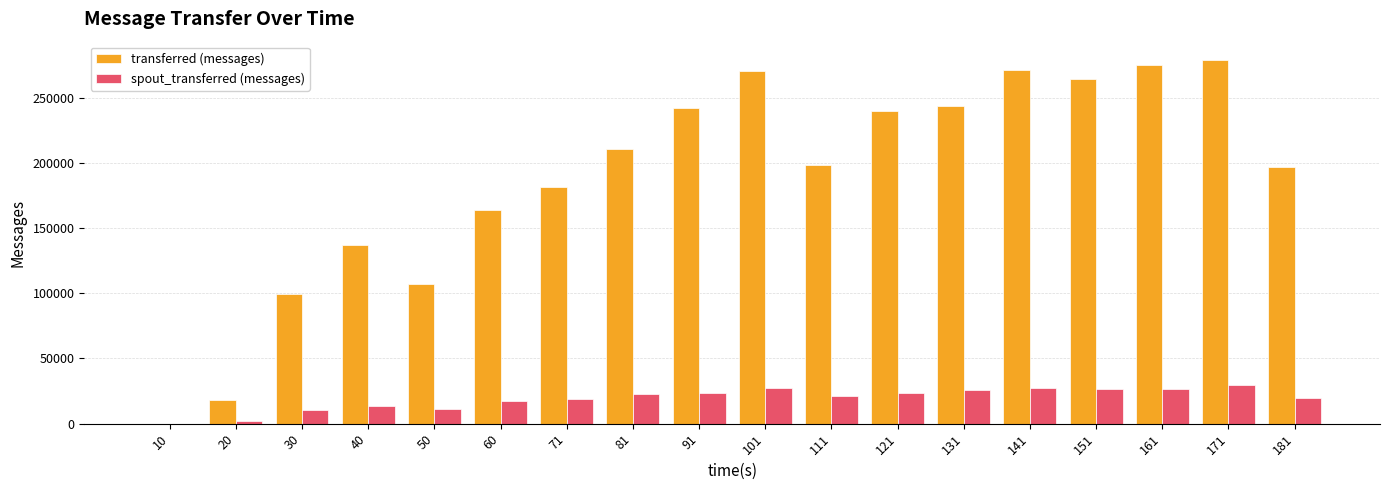

What is the maximum value for transferred (messages)?

278980